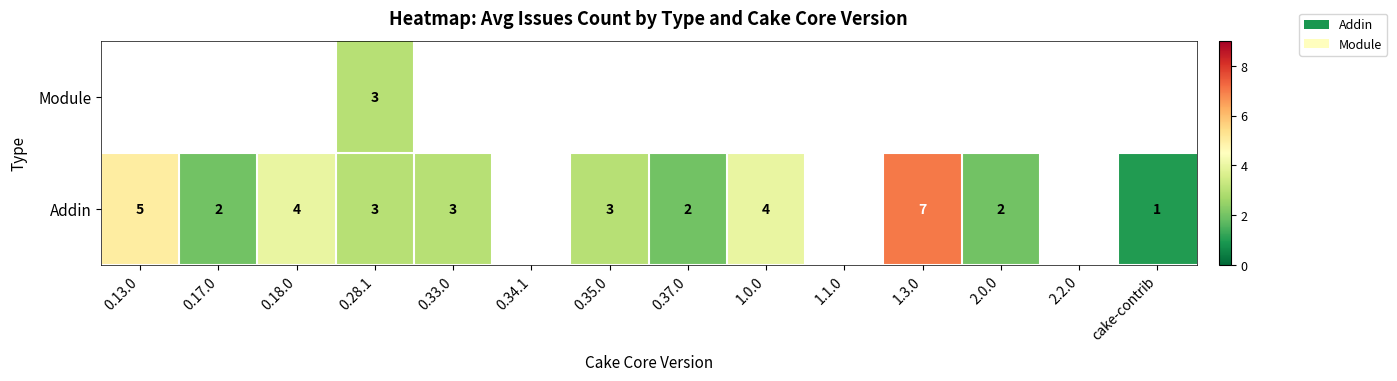

The value of Addin at 0.28.1 is 3. True or false?

True